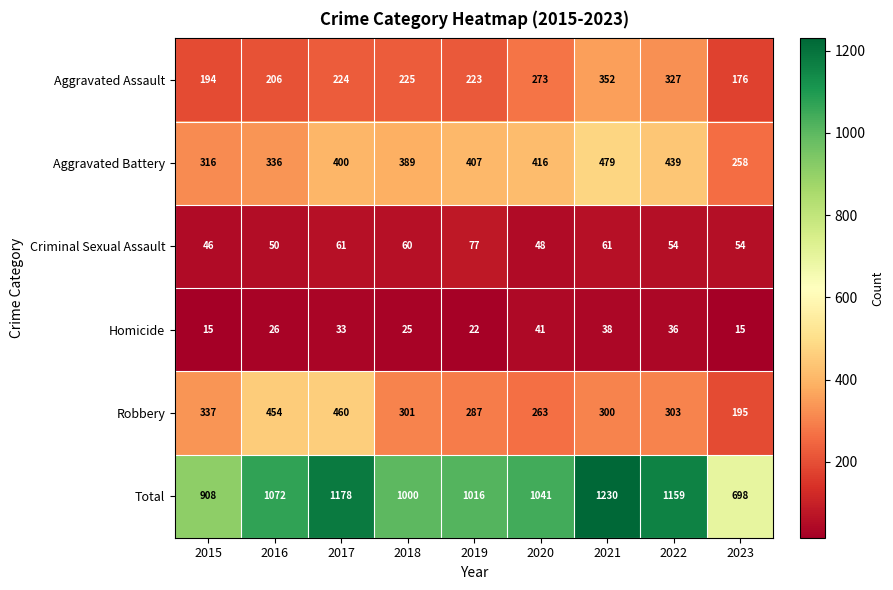

Is it true that Criminal Sexual Assault equals 61 at 2021?

True